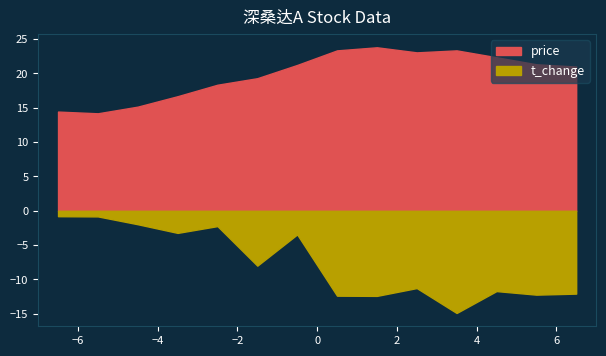

True or false: price has a value of 3.7 at 2022-10-21.

False